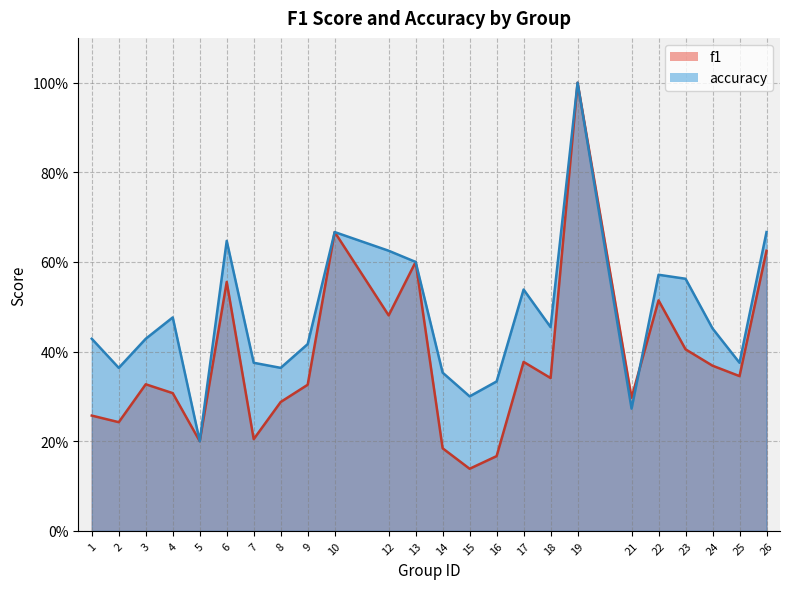

Between which two adjacent categories do accuracy and f1 first intersect?

21 and 22